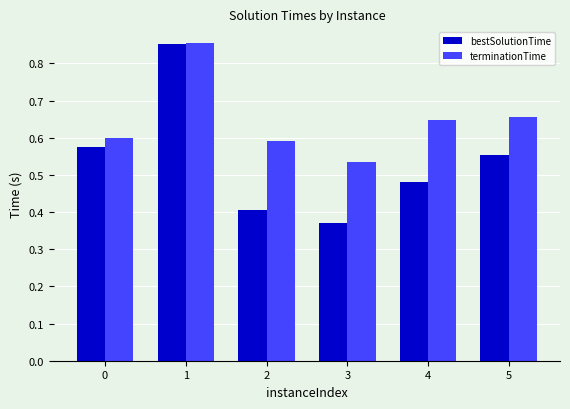

How many bestSolutionTime values are between 0 and 1?

6